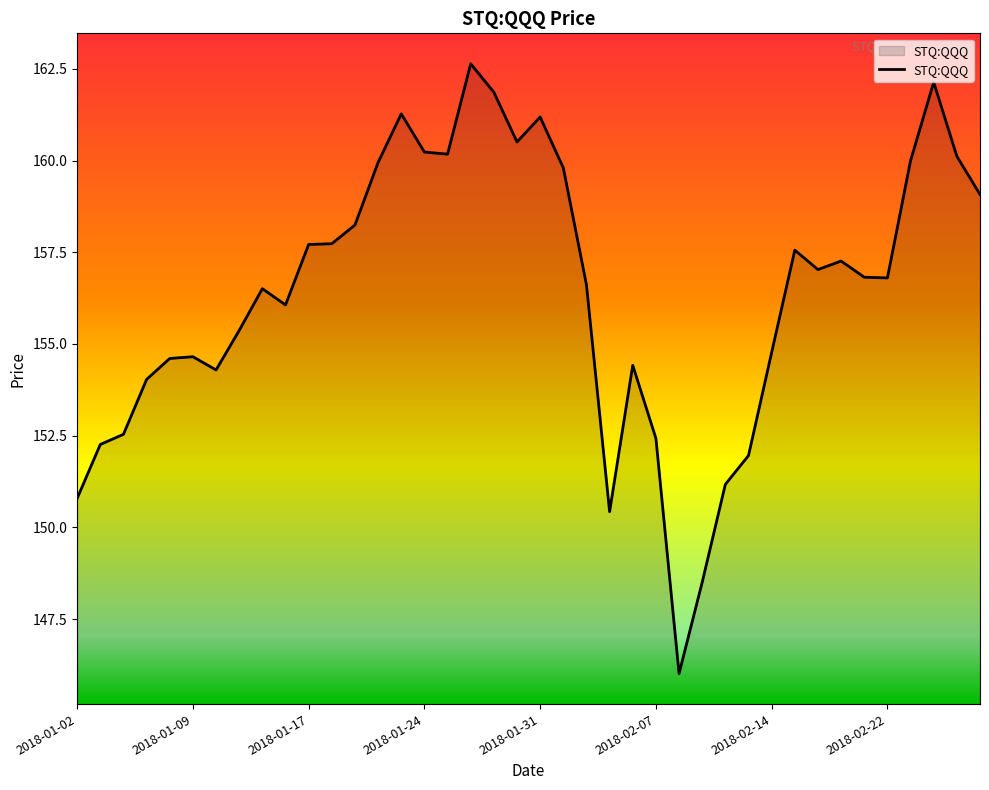

How many lines are shown in the chart?

1